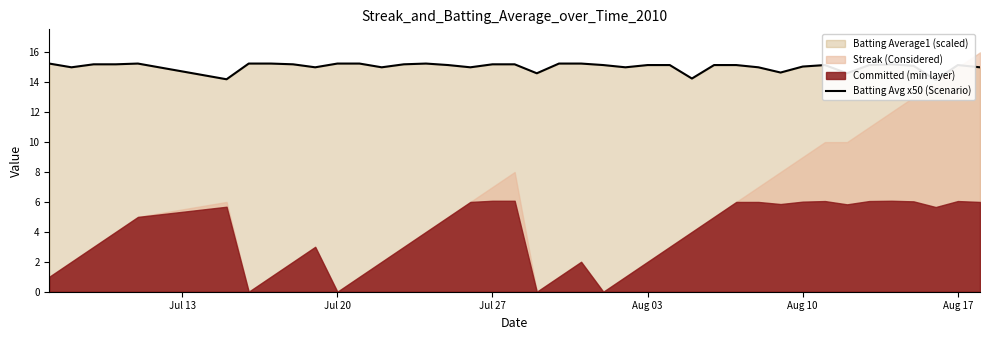

Reading right to left, list all the values displayed in this chart.

15.0	15.2	14.1	15.1	15.2	15.2	14.6	15.2	15.0	14.6	15.0	15.2	15.2	14.2	15.2	15.2	15.0	15.2	15.2	15.2	14.6	15.2	15.2	15.0	15.2	15.2	15.2	15.0	15.2	15.2	15.0	15.2	15.2	15.2	14.2	15.2	15.2	15.2	15.0	15.2